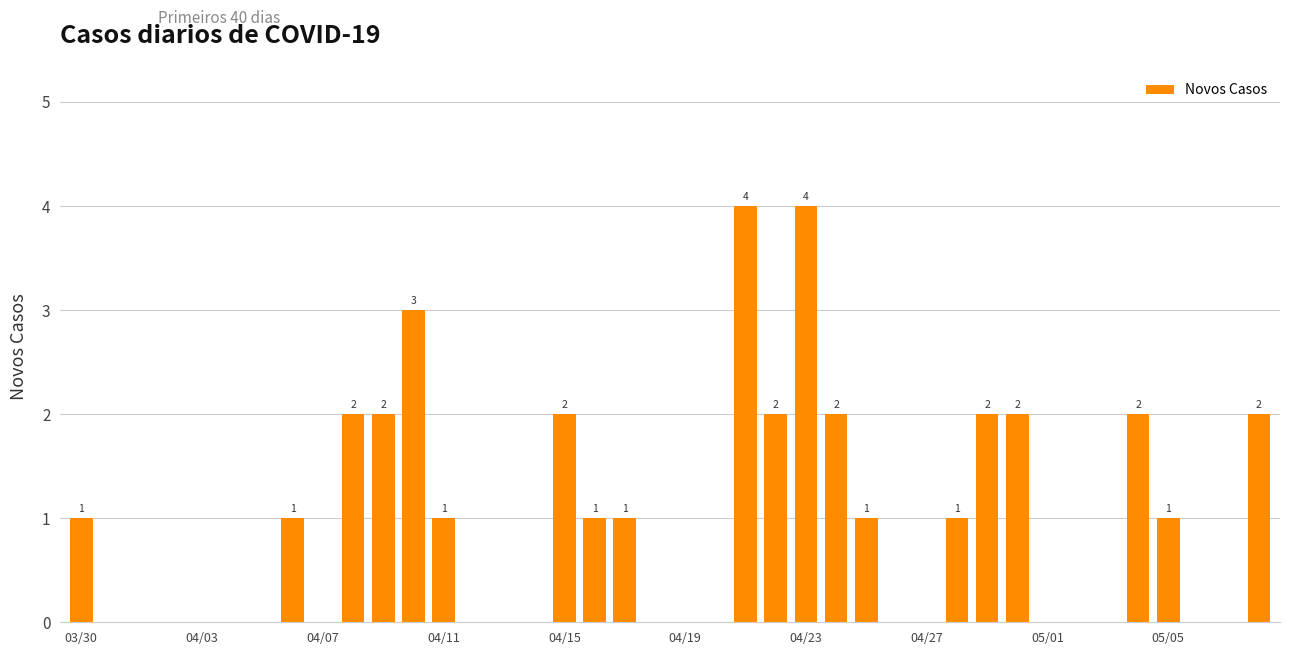

What is the greatest value displayed?

4